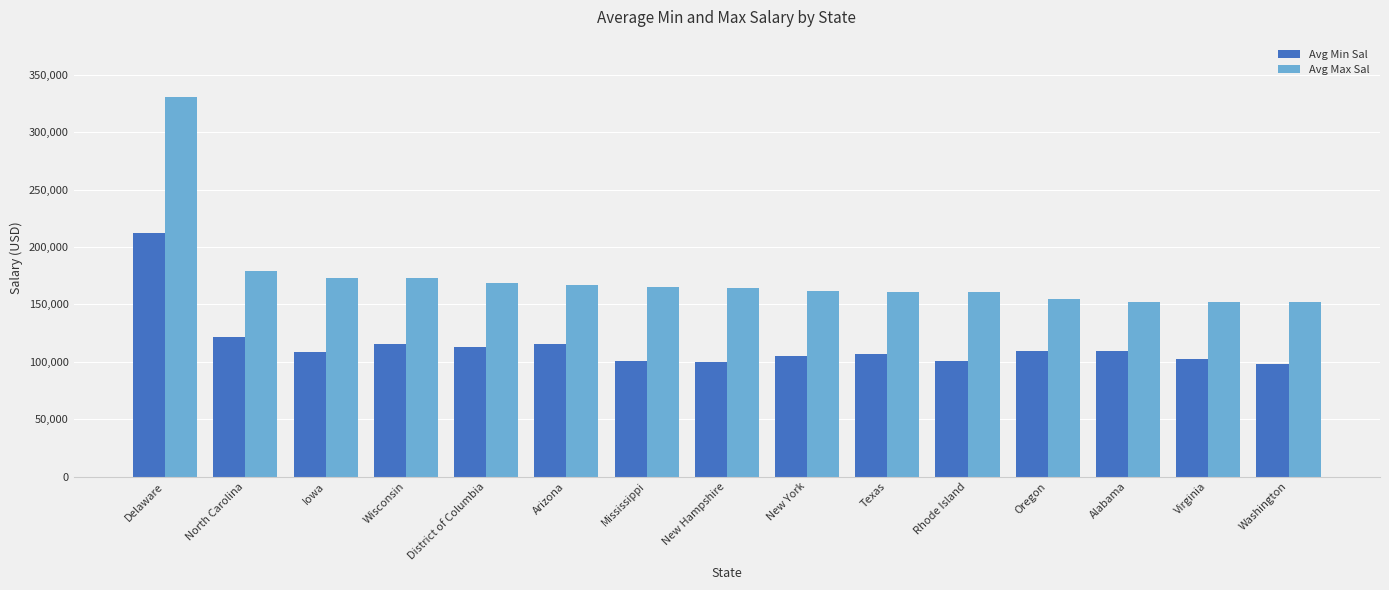

What is the label of the 13th bar from the left?

Alabama